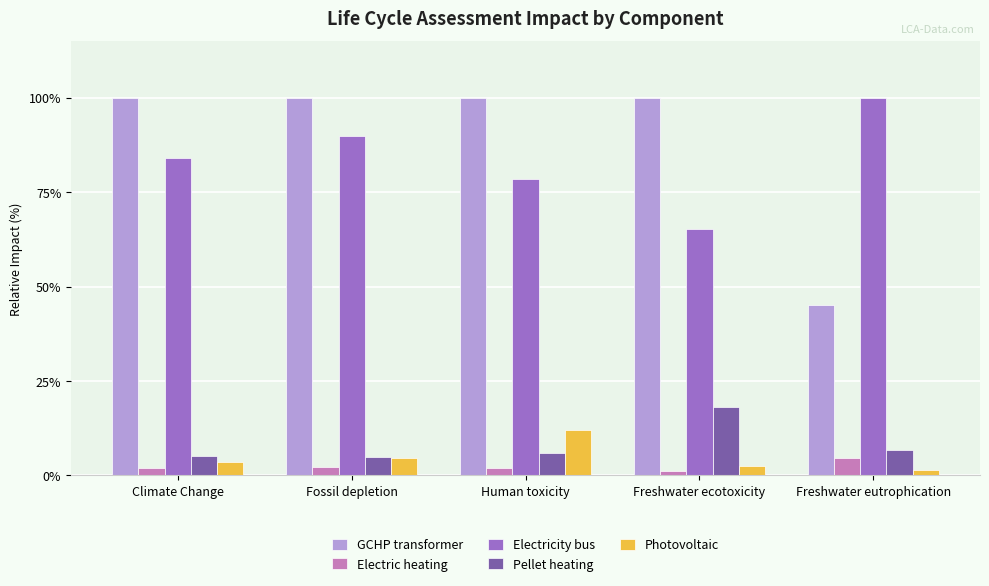

What is the sum of the Electric heating values at Human toxicity and Freshwater eutrophication?

6.3